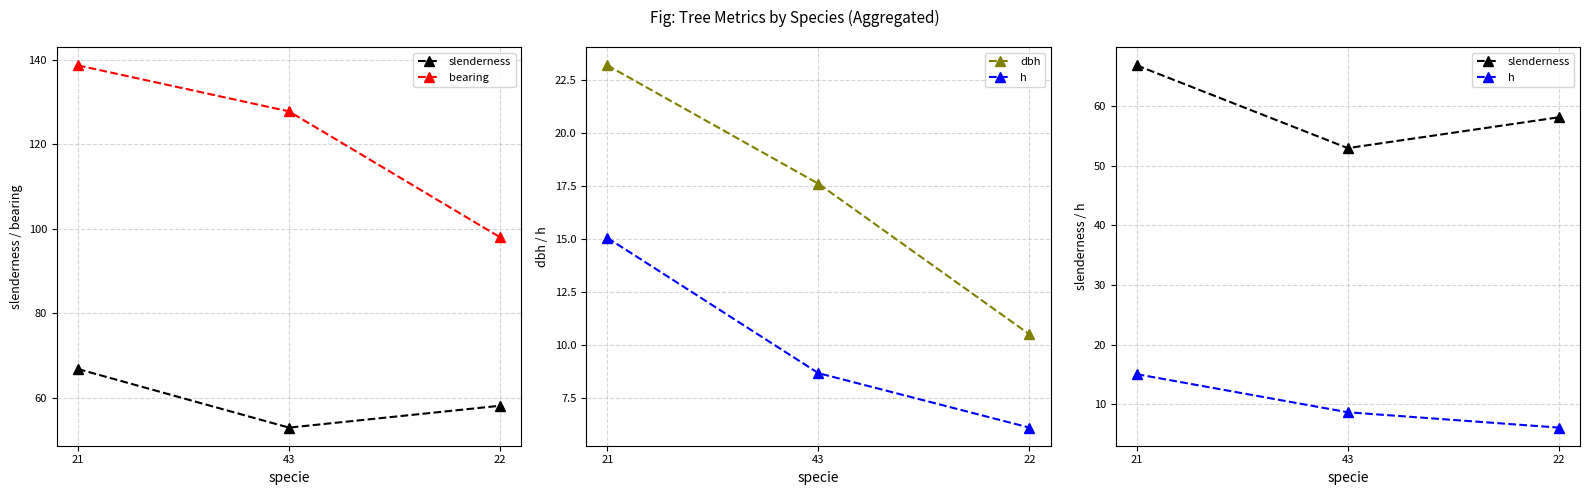

How many values in the bearing series exceed 127?

2